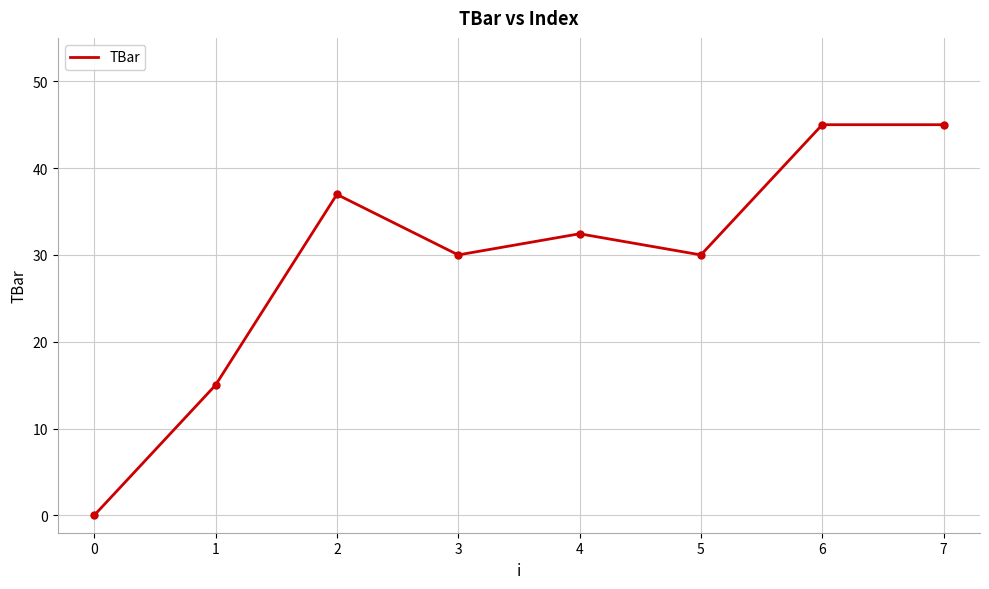

What is the difference between the values at 4 and 1?

17.4